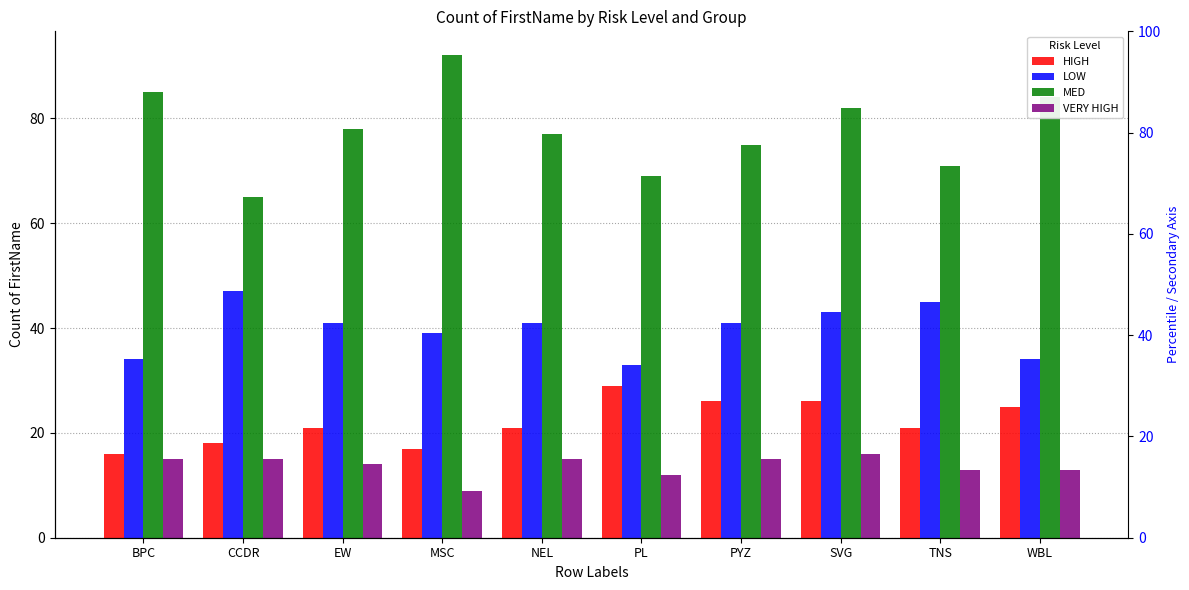

What is the difference between the maximum and minimum values in the LOW series?

14